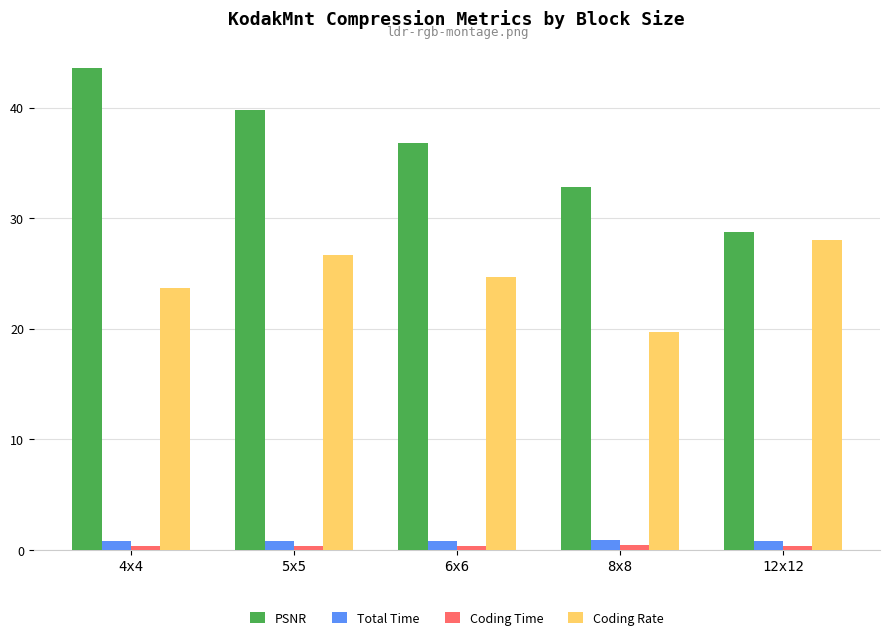

What value does the Coding Rate series have at 4x4?

23.7